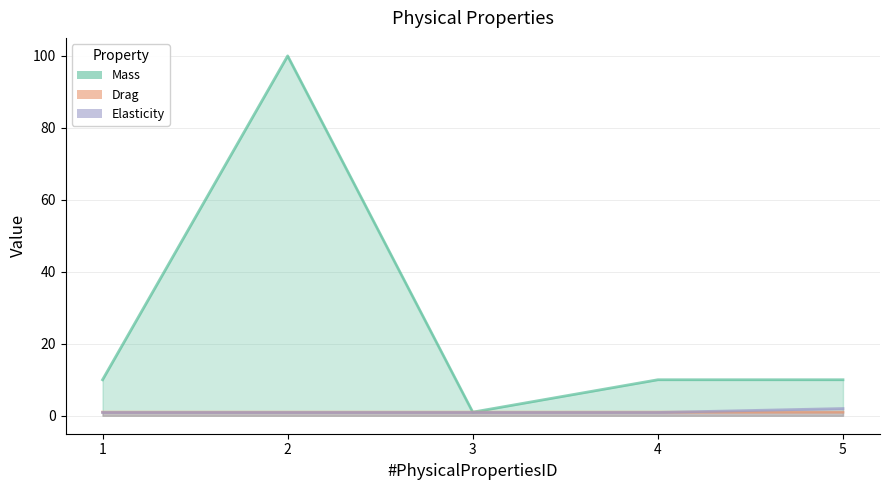

Where is the first local maximum for Drag?

4